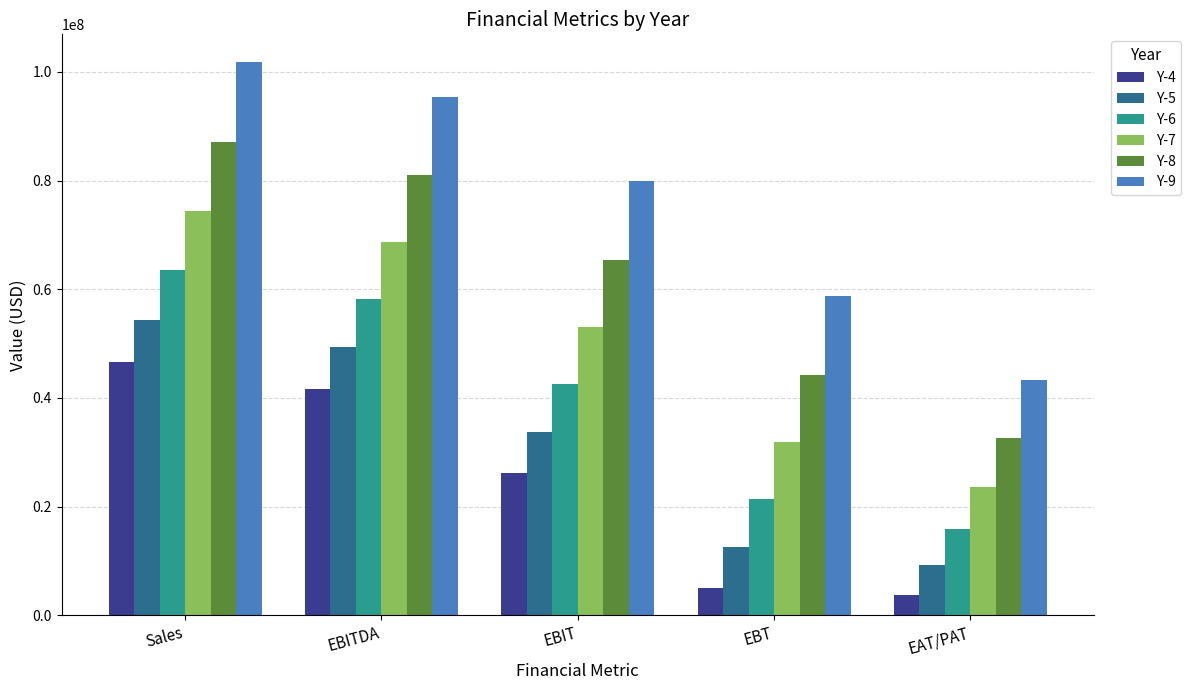

Which category has the lowest value in the Y-7 series?

EAT/PAT